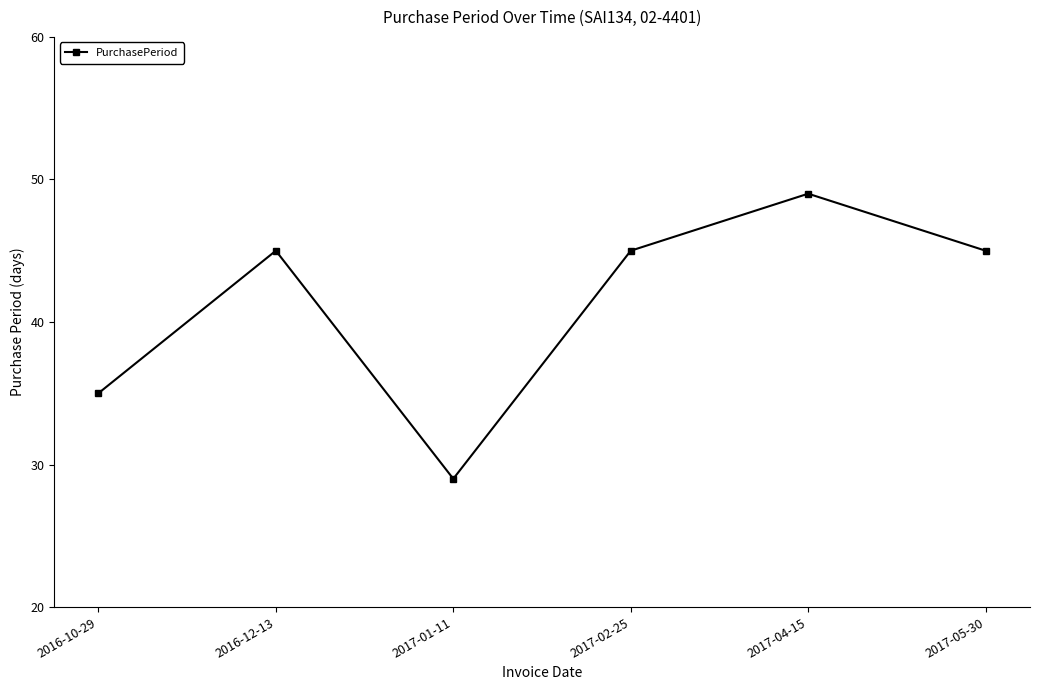

What is the smallest value displayed?

29